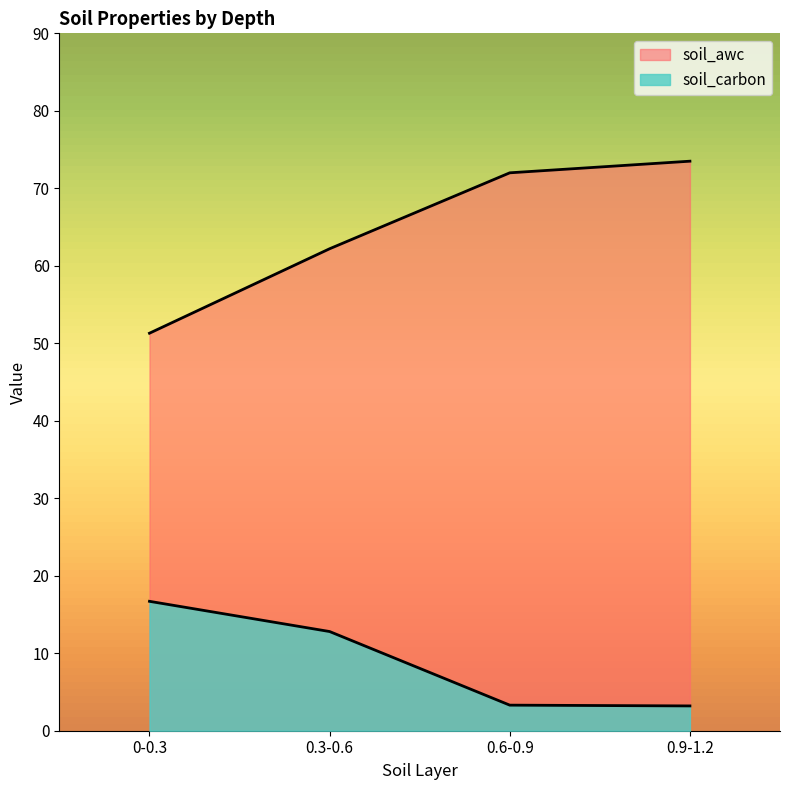

The value of soil_awc at 0-0.3 is 51.3. True or false?

True